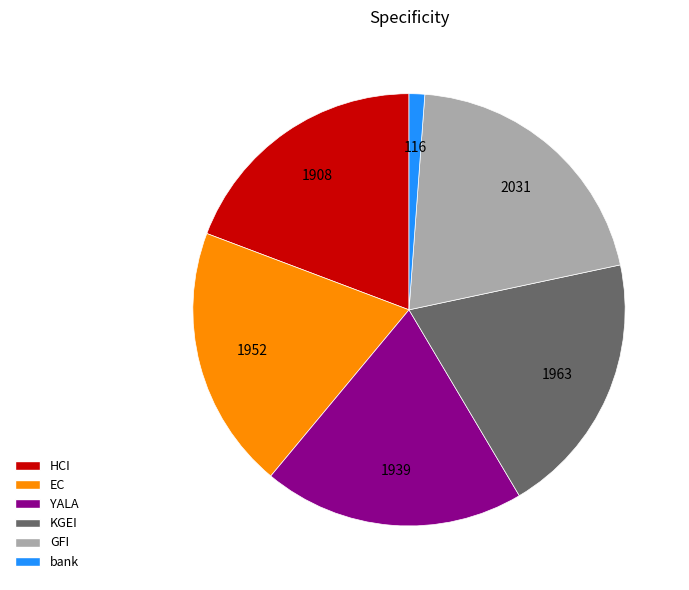

Is it true that HCI is 34% of the pie?

False